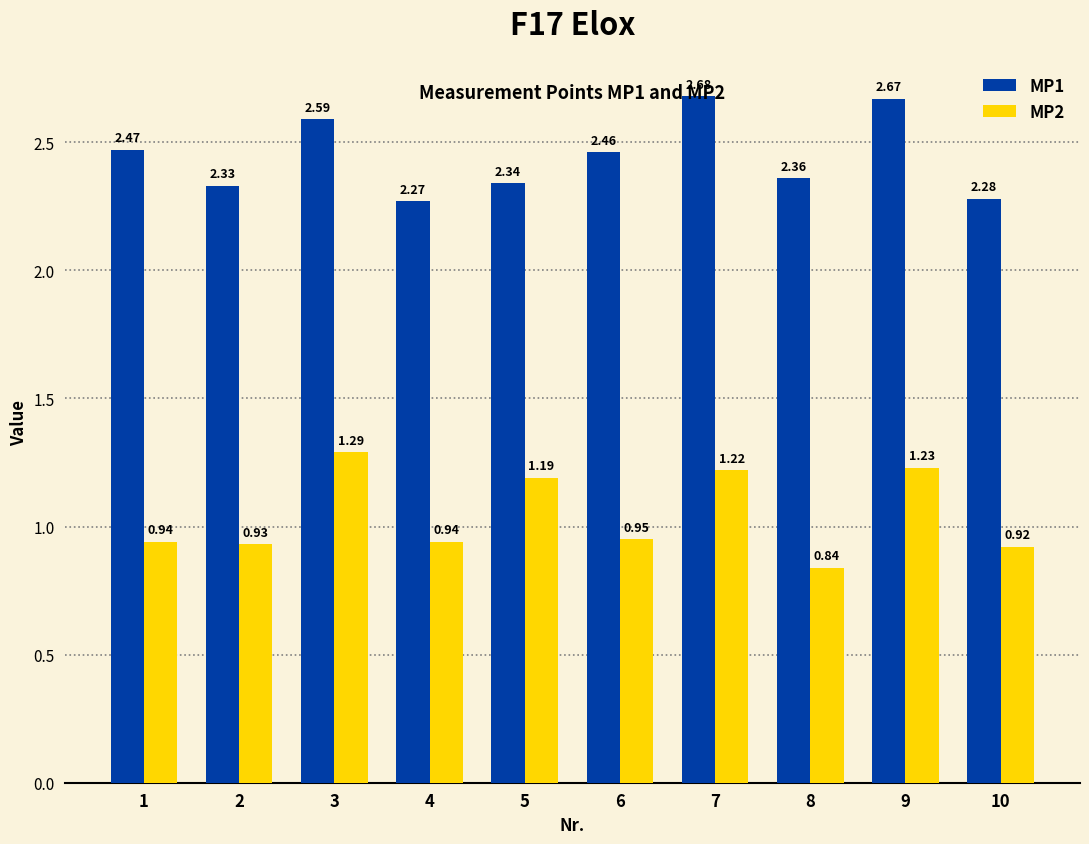

What is the total value across all series at 4?

3.2